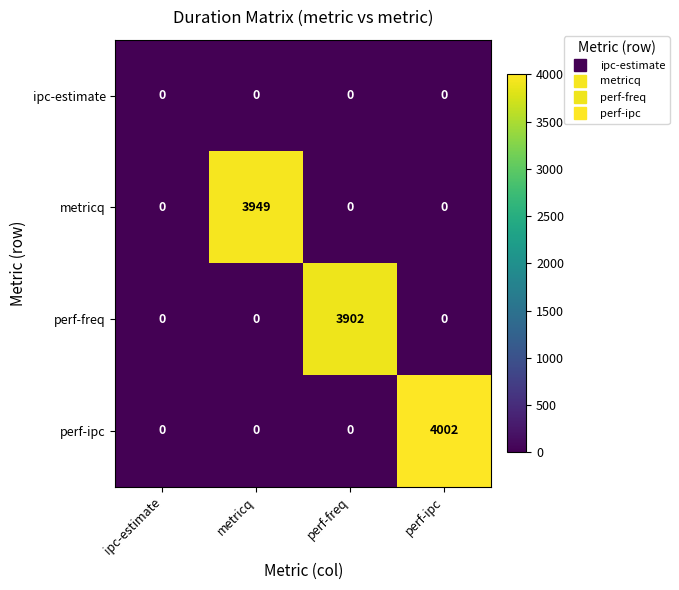

What is the difference between the maximum and minimum values in the perf-ipc series?

4002